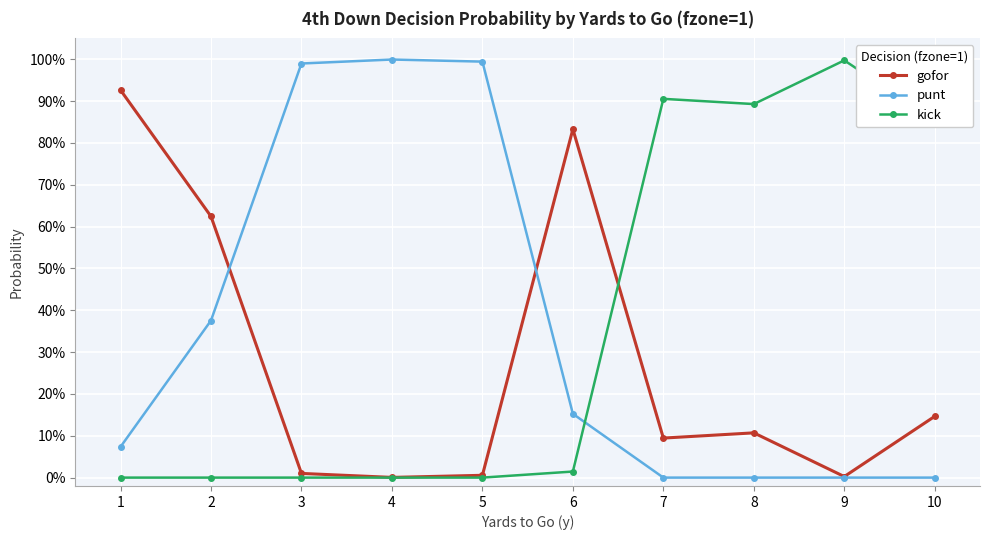

Where is the first local minimum for gofor?

4